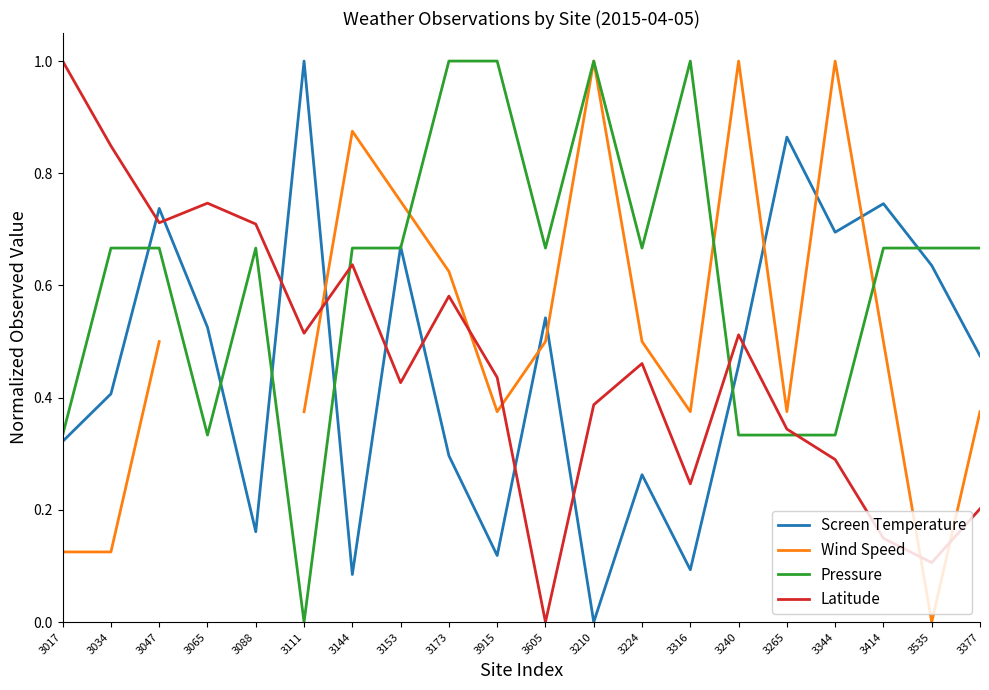

What is the difference between the highest and lowest values at 3605?

0.7